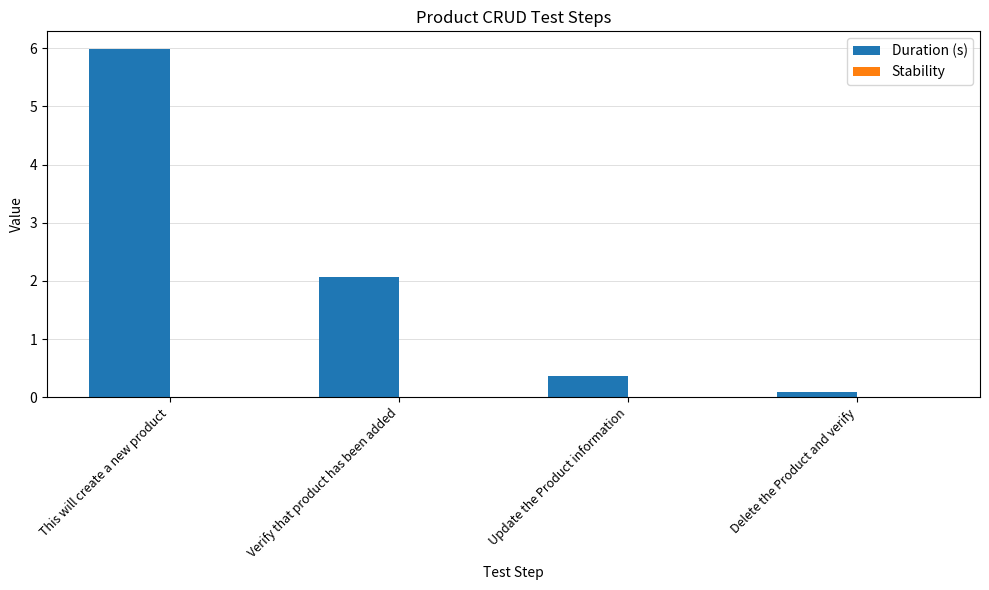

How many data points does each series have?

4